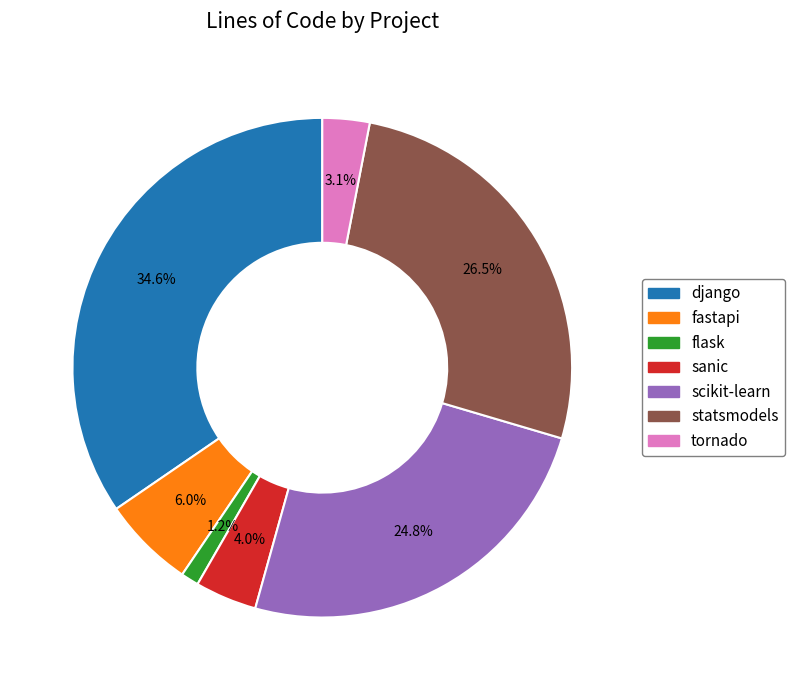

Does scikit-learn account for over 50% of the chart?

No